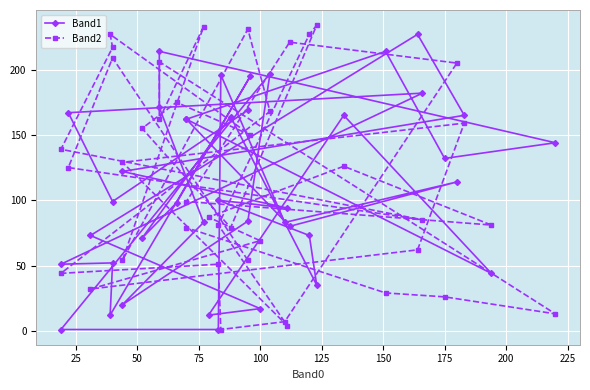

Which series has the widest spread of values?

Band2